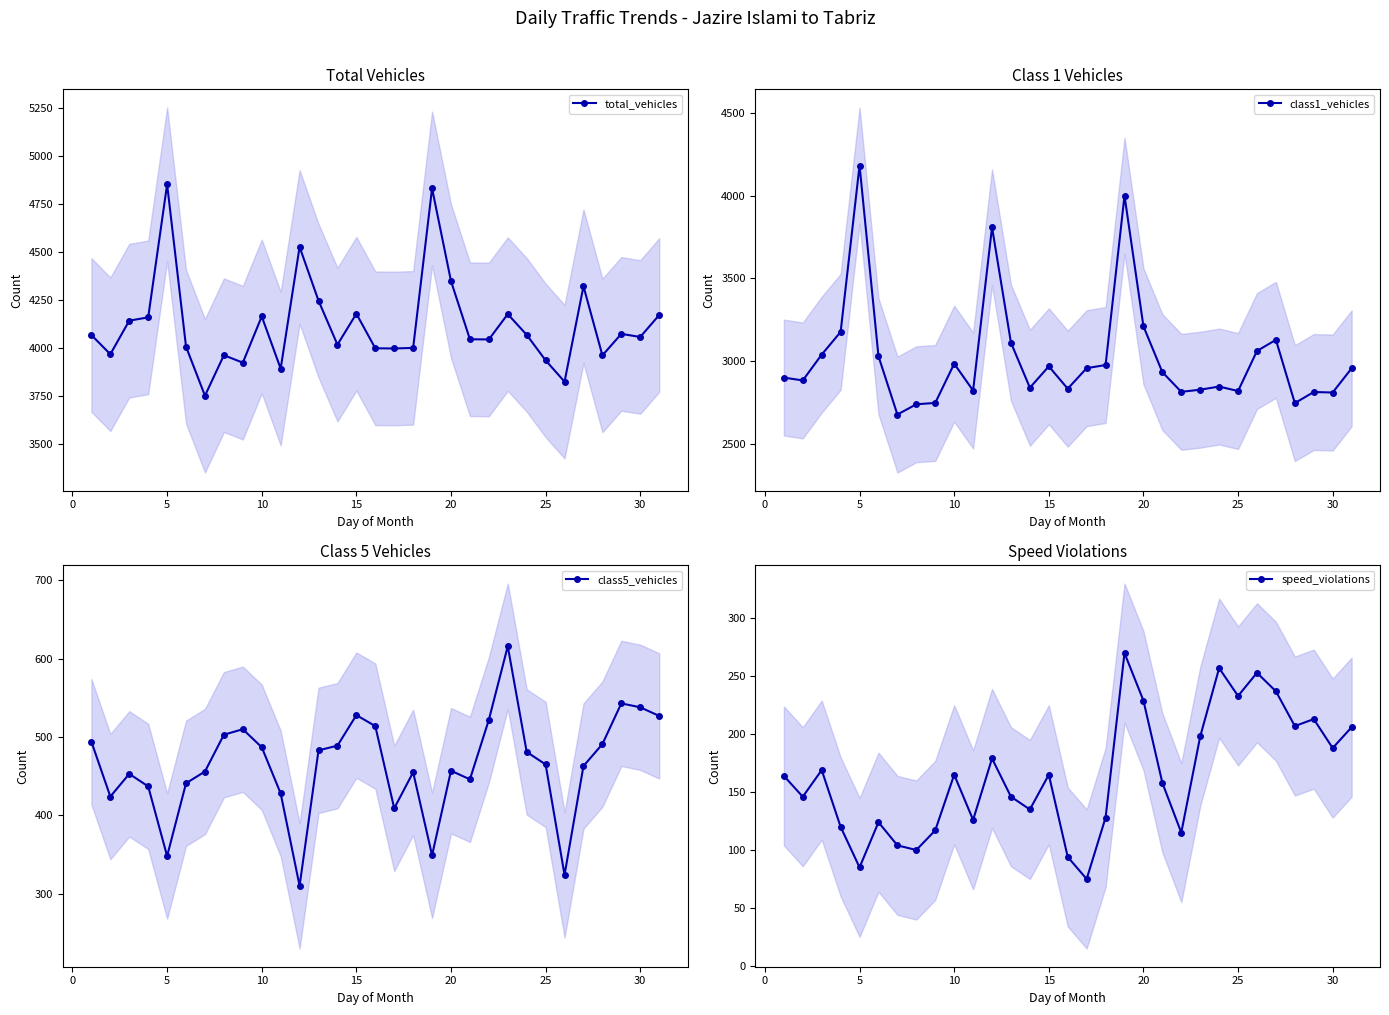

What is the maximum value for class1_vehicles?

4182